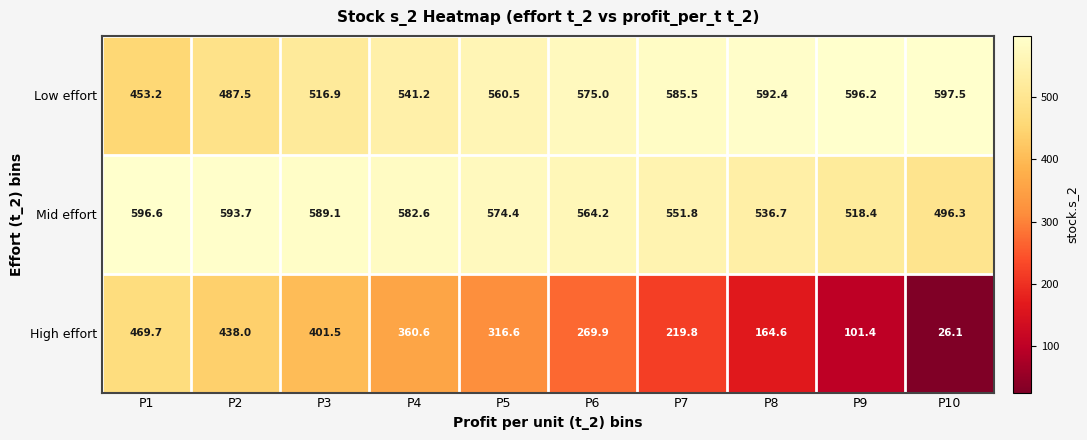

Which series has the largest range (max minus min)?

High effort